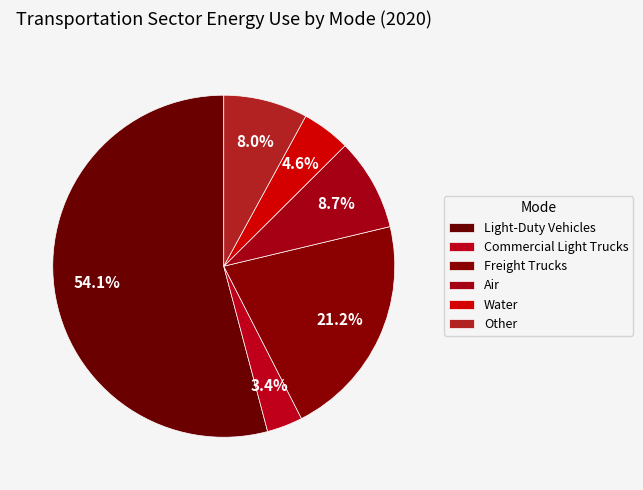

How many slices are in this pie chart?

6